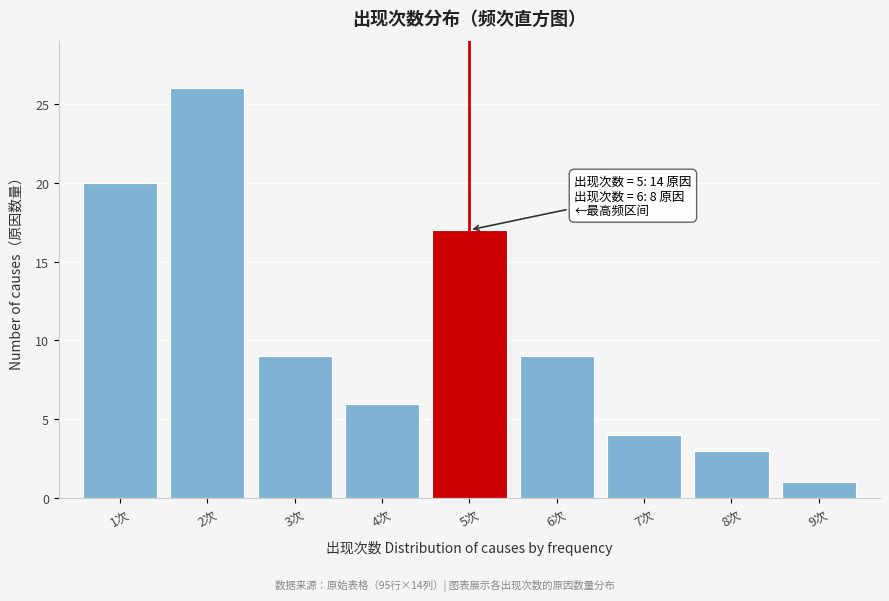

Reading left to right, extract all data points from this chart.

1次=20	2次=26	3次=9	4次=6	5次=17	6次=9	7次=4	8次=3	9次=1